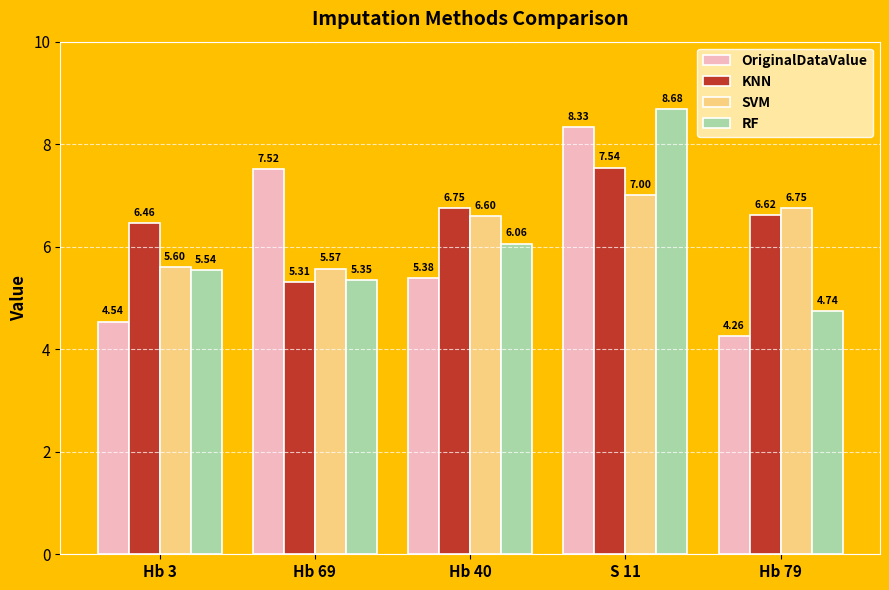

At which label does KNN reach its peak?

S 11